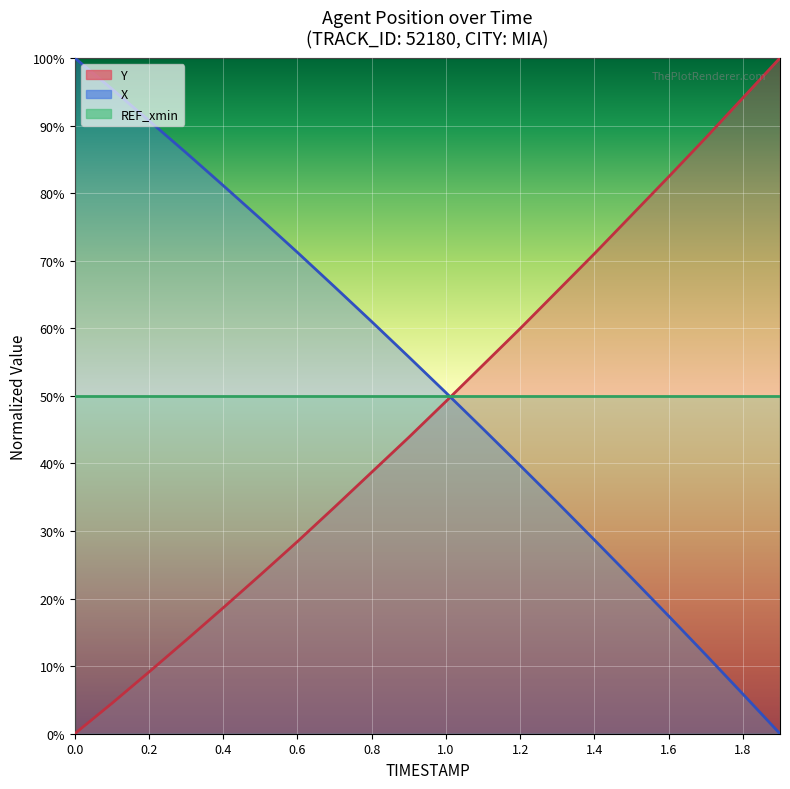

What is the average value of the X series?

52.0